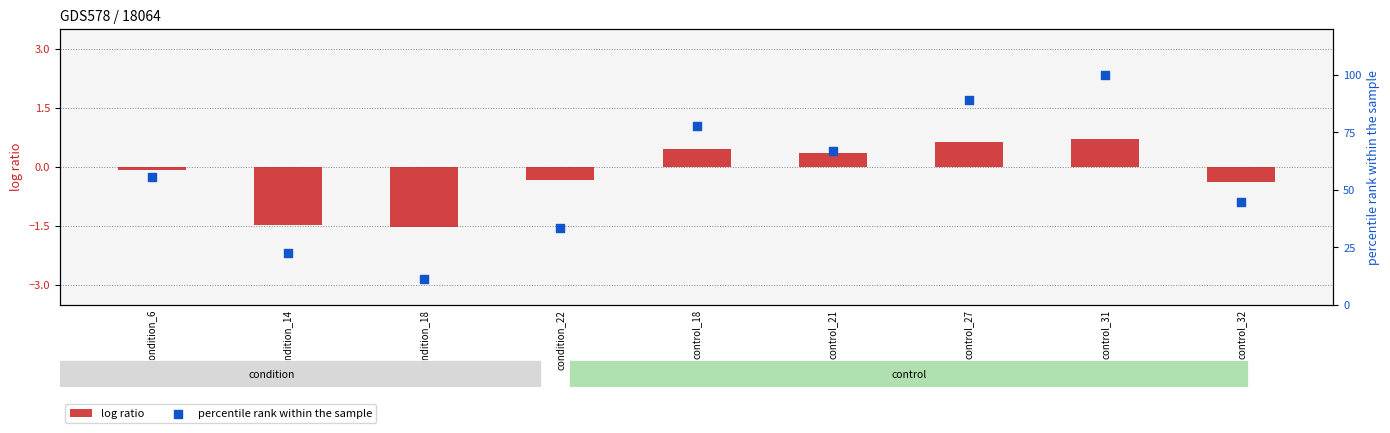

Which series has the widest spread of Y values?

percentile rank within the sample